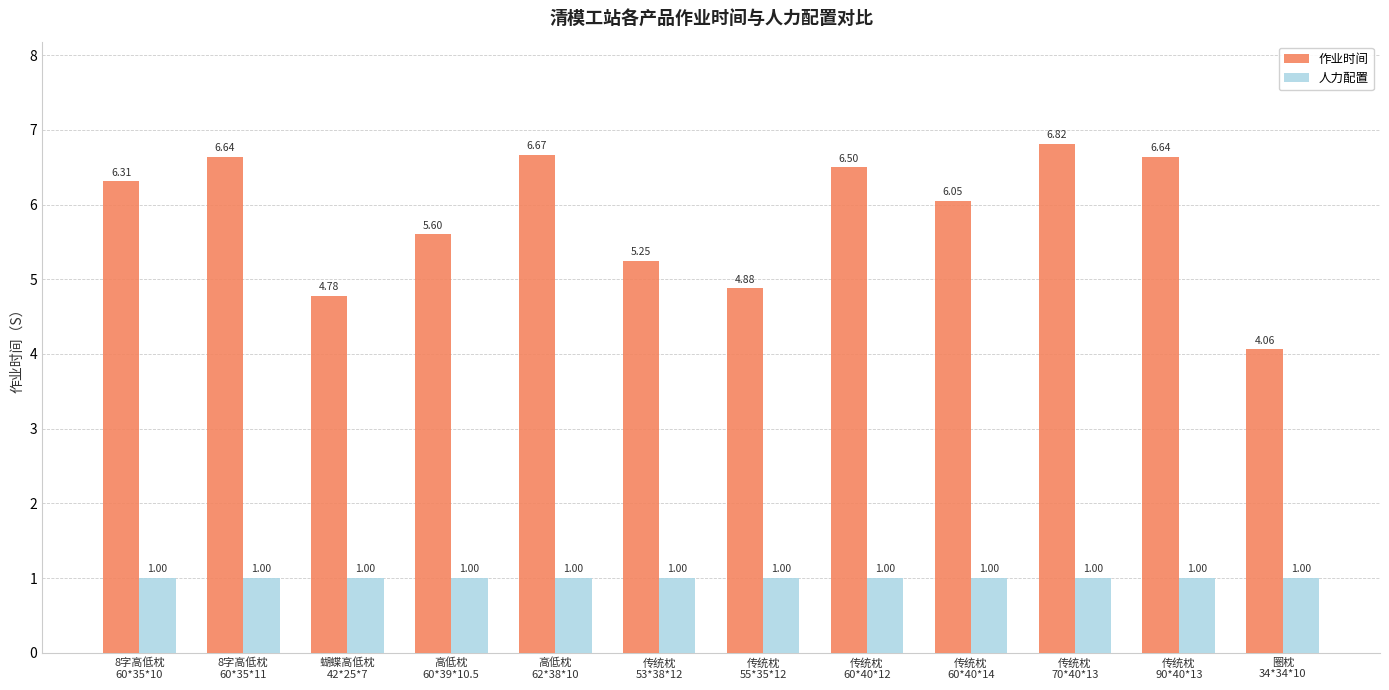

Rank the series by their average value, from lowest to highest.

人力配置, 作业时间